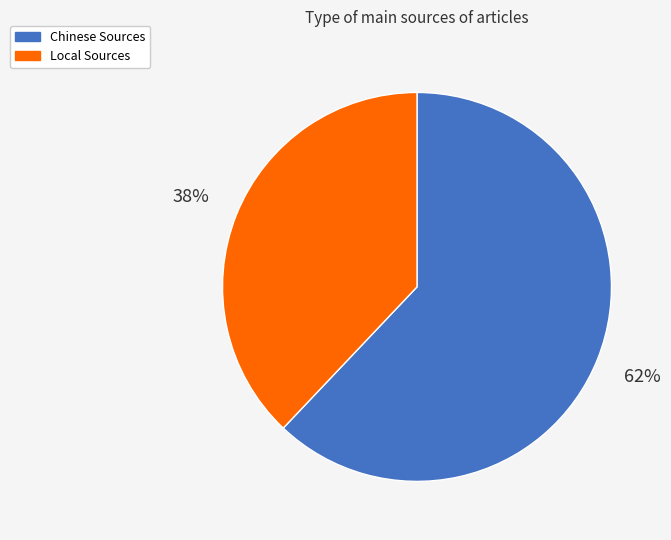

To the nearest percent, what is the difference between the Chinese Sources and Local Sources slice percentages?

24%